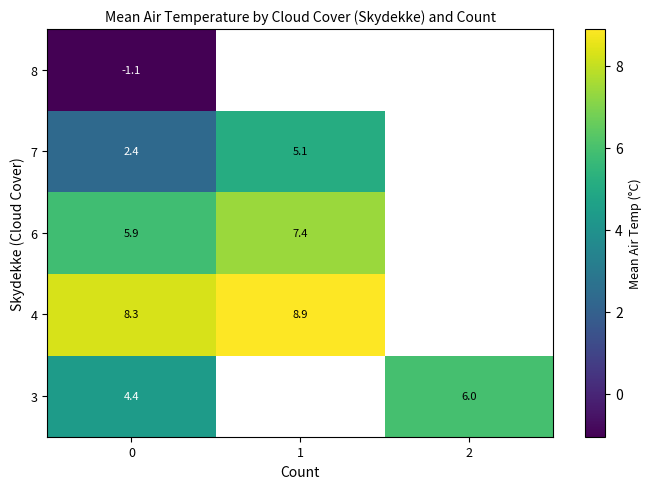

The 6 series shows 5.9 at 0. True or false?

True